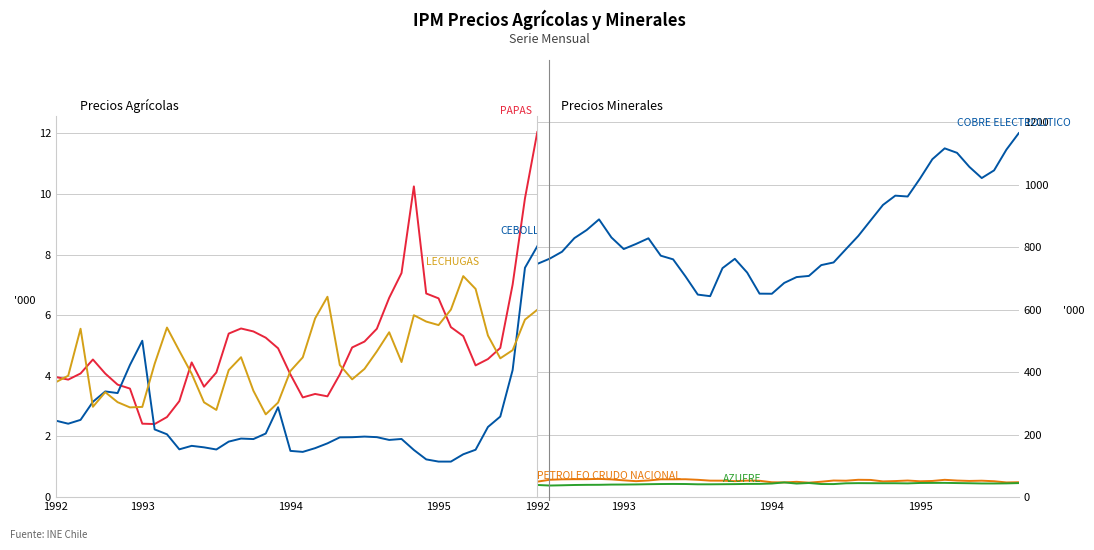

What are all the series names shown in the legend?

IPM Precio PAPAS, IPM Precio CEBOLLAS, IPM Precio LECHUGAS, IPM Precio PETROLEO CRUDO NACIONAL, IPM Precio COBRE ELECTROLITICO, IPM Precio AZUFRE